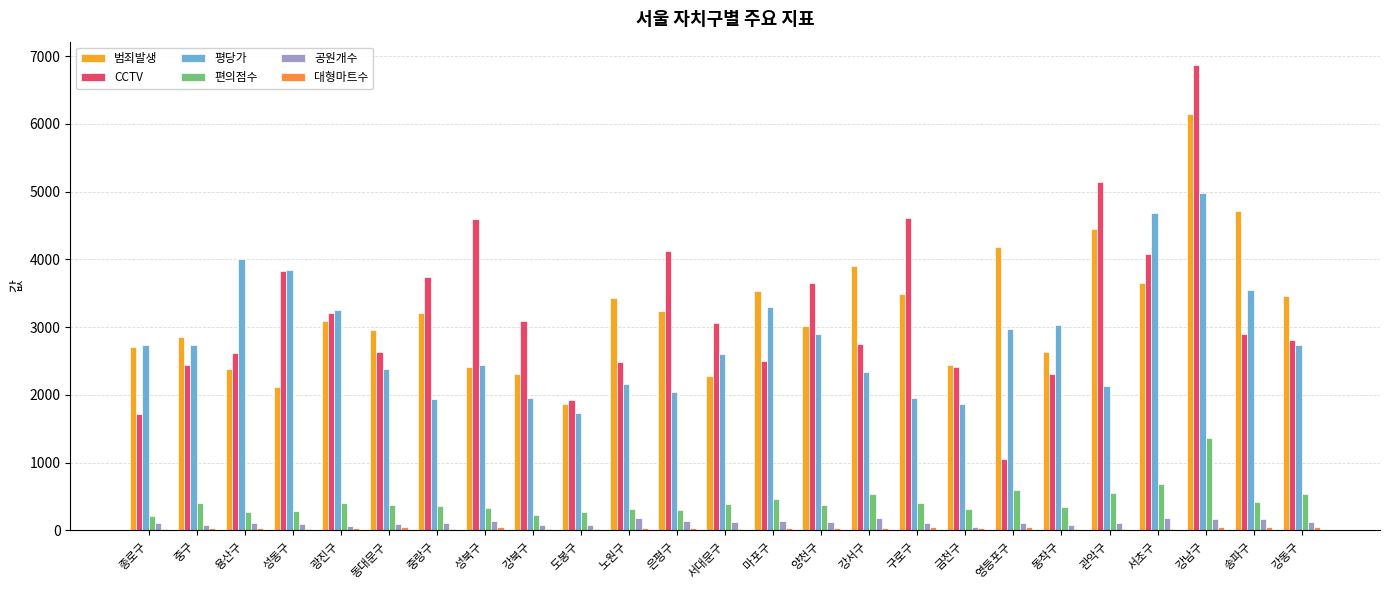

Which series has the largest range (max minus min)?

CCTV